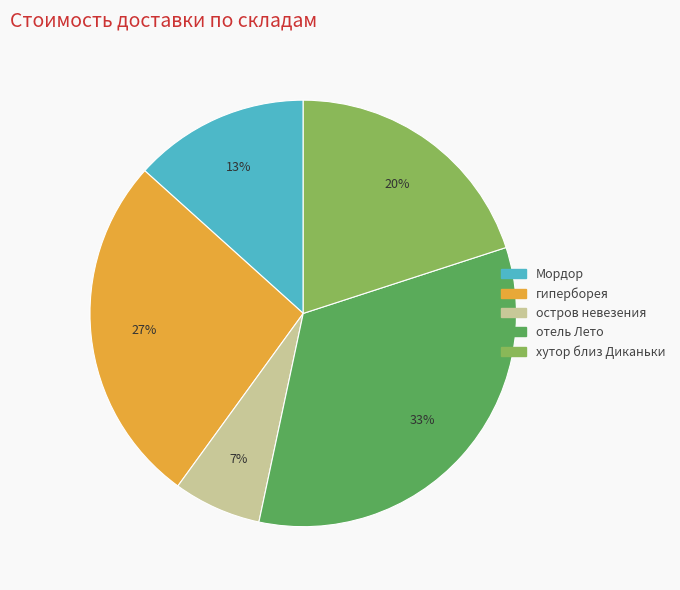

What percentage is the отель Лето slice, to the nearest percent?

33%